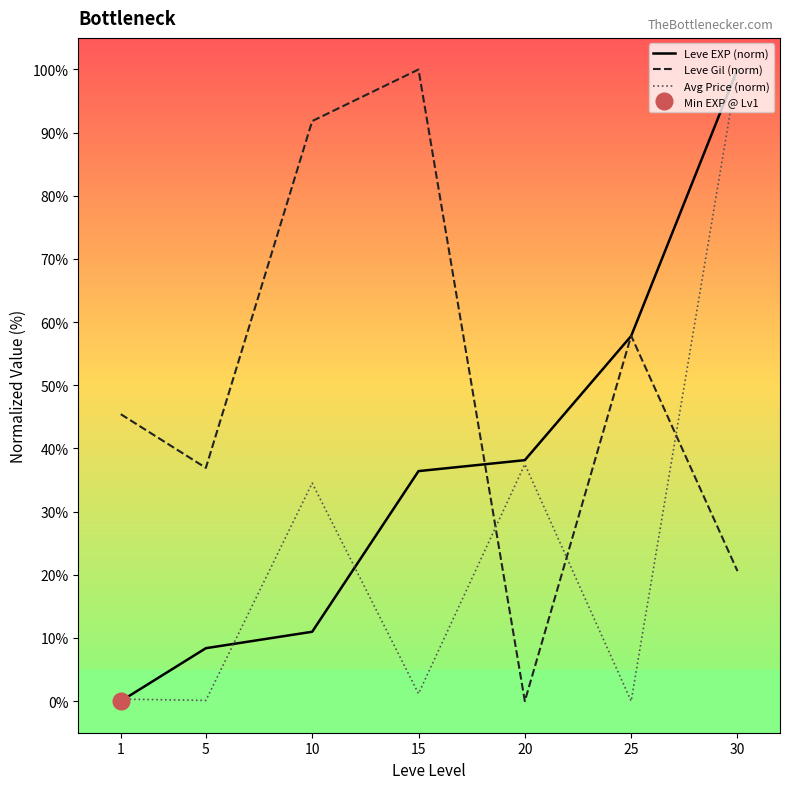

At 5, list the series in order from largest to smallest.

Leve Gil (norm), Leve EXP (norm), Avg Price (norm)